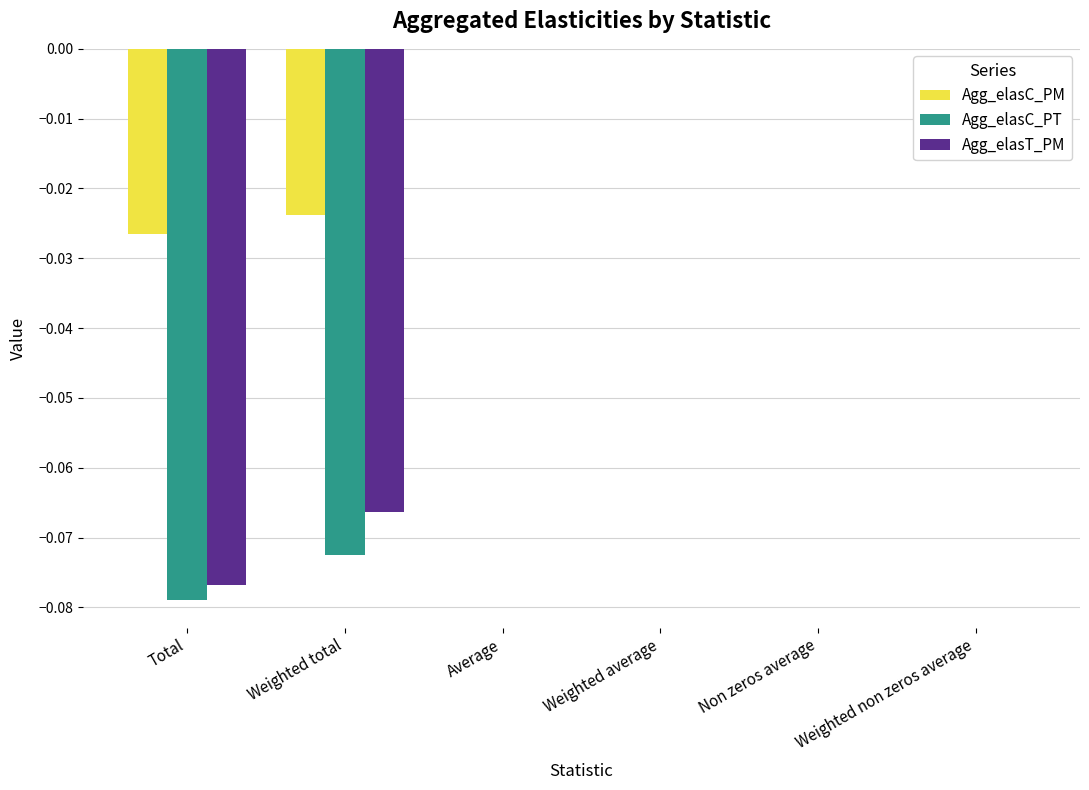

Which series has the largest total across all categories?

Agg_elasC_PM